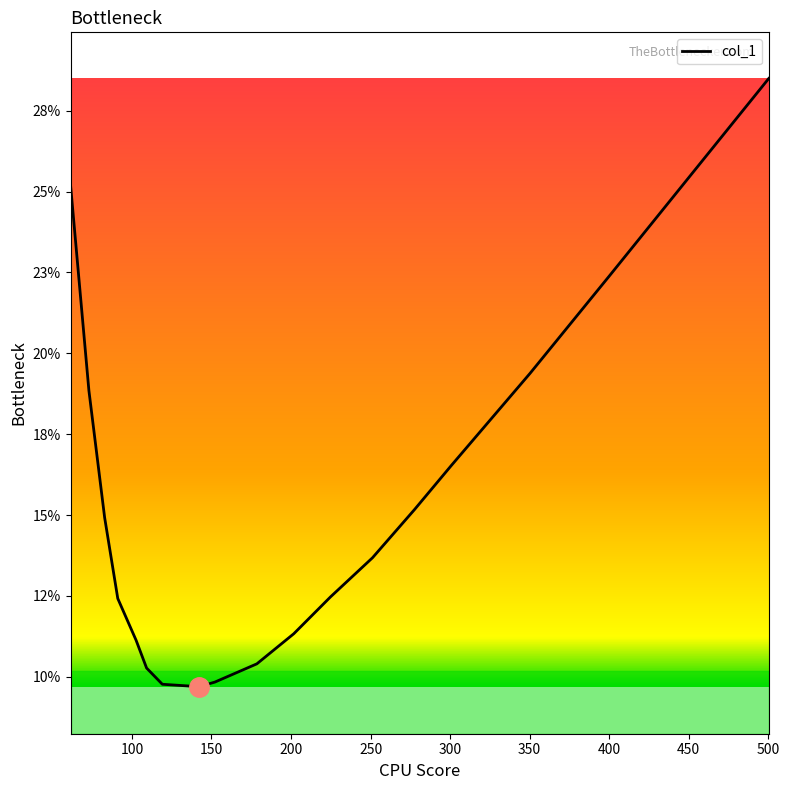

What is the difference between the maximum and minimum values?

0.2